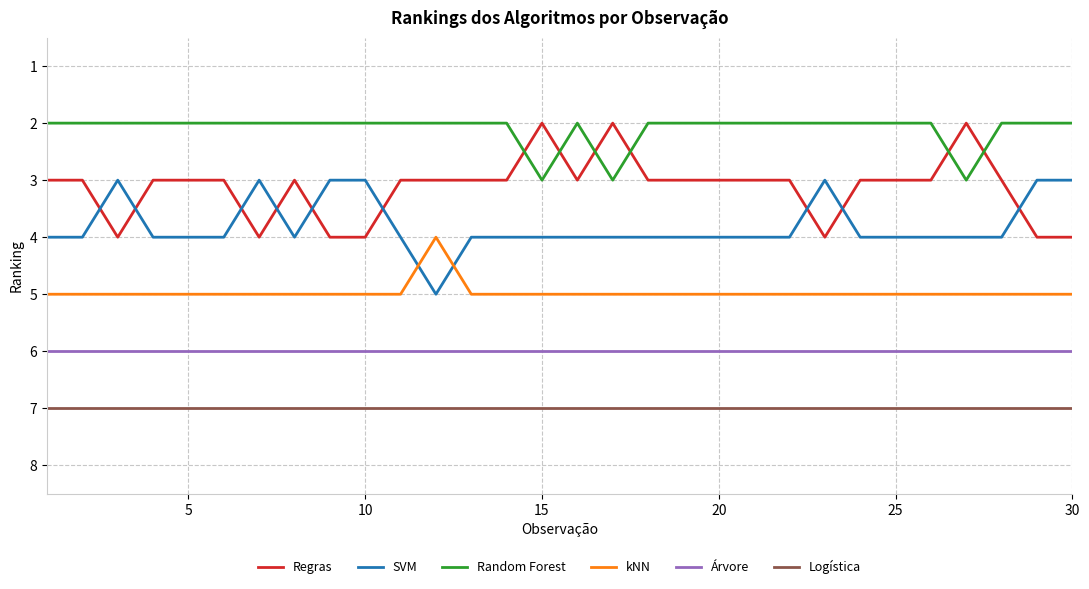

Count the number of data series in this chart.

6